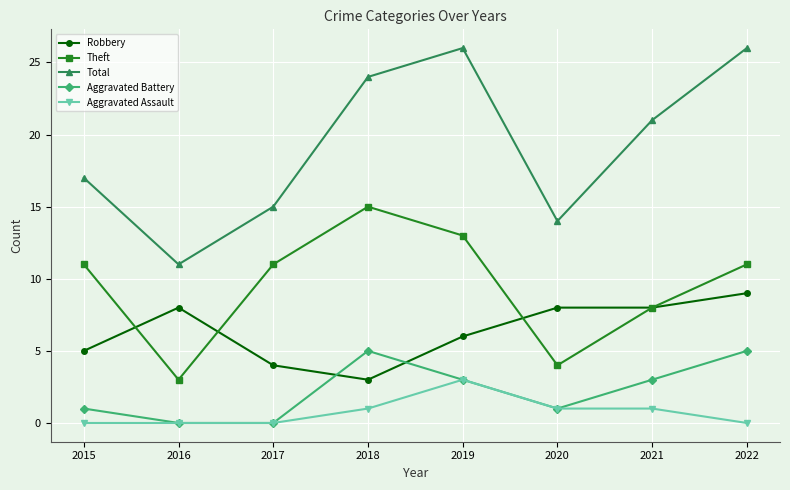

How many categories are shown in the chart?

8